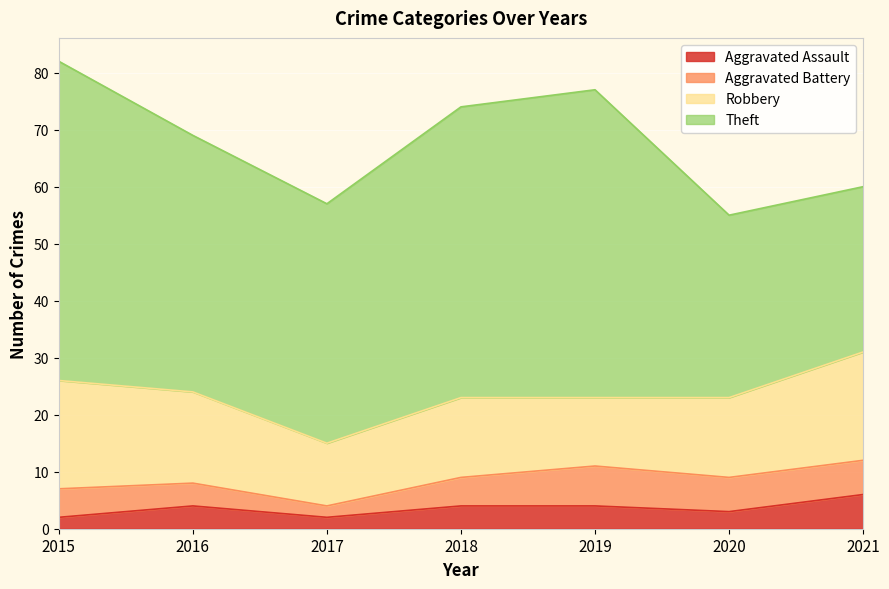

Where is the first local minimum for Theft?

2017